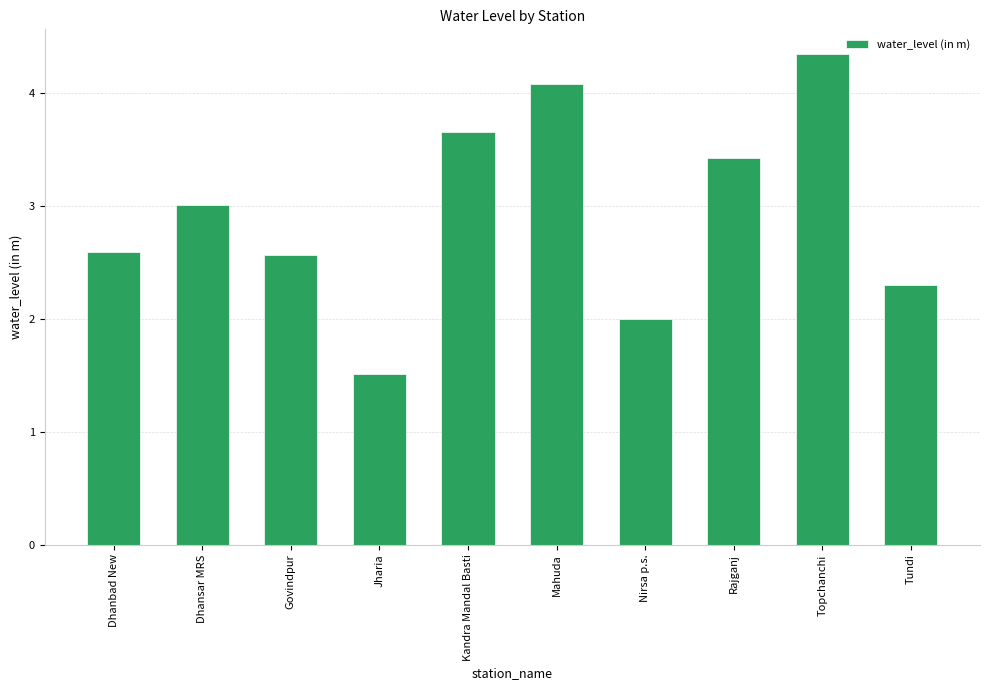

What is the difference between the maximum and minimum values?

2.8